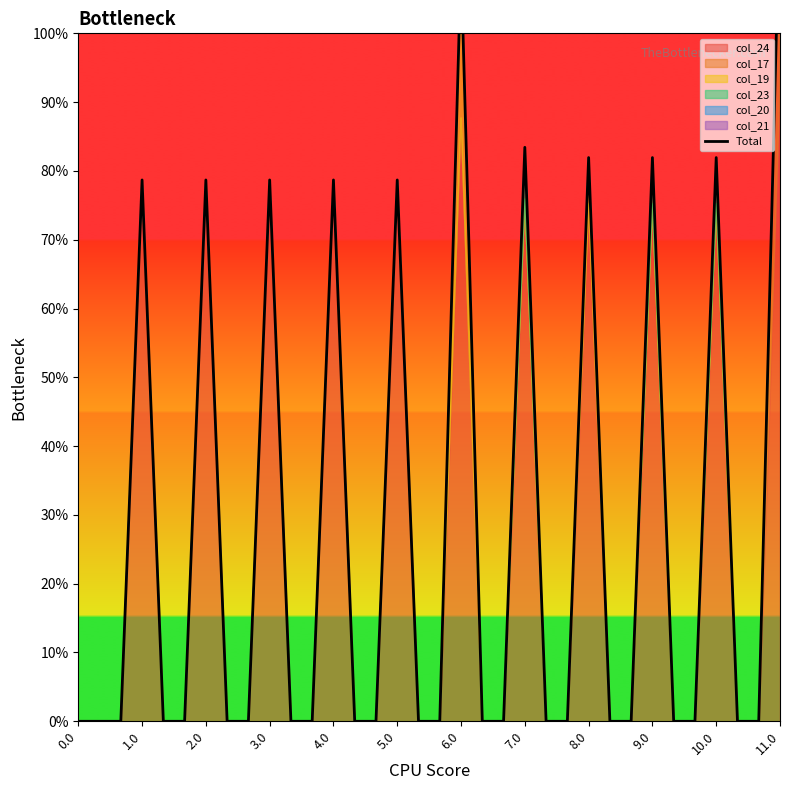

Count the number of categories in the chart.

34